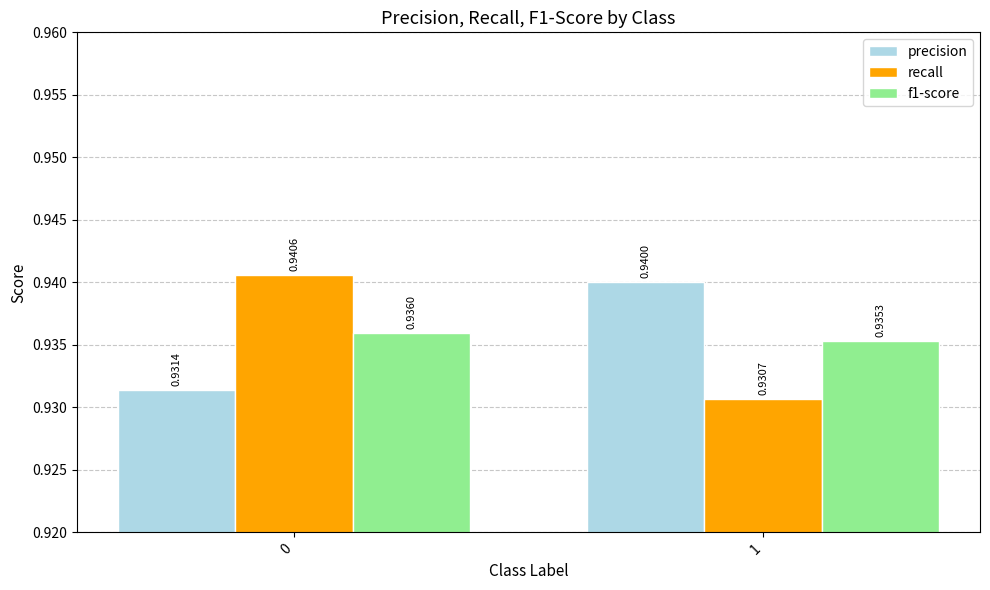

Count the recall values in the range 0 to 1.

2